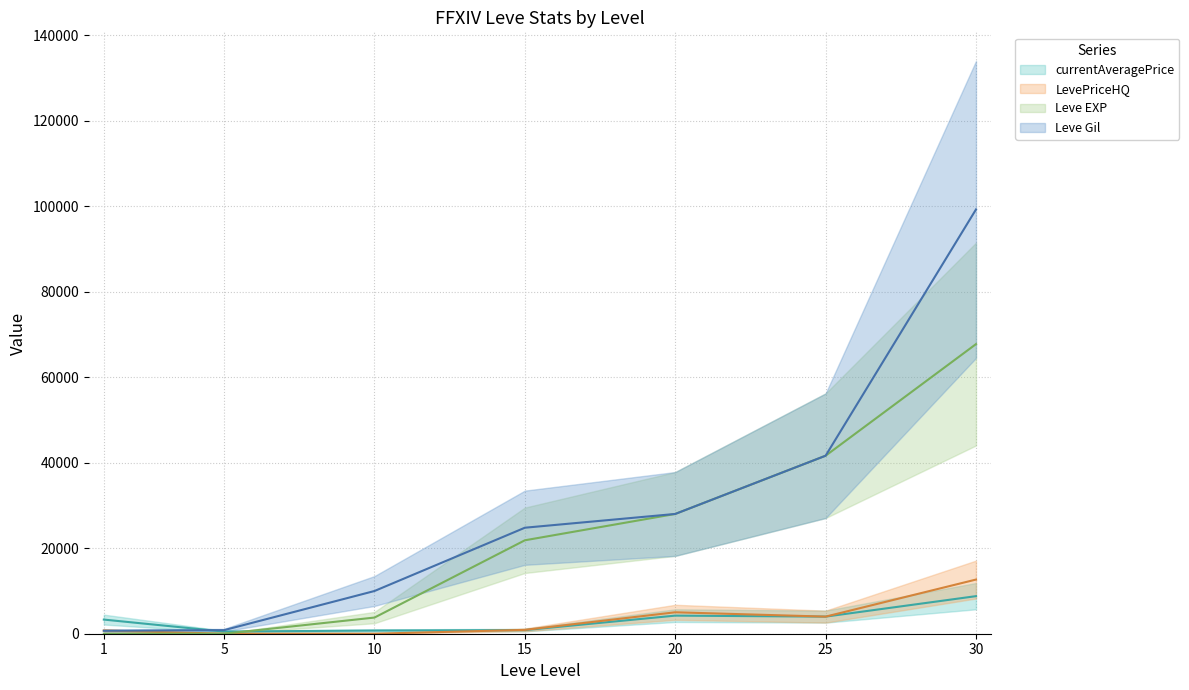

How many values in the currentAveragePrice series are below 3307?

3